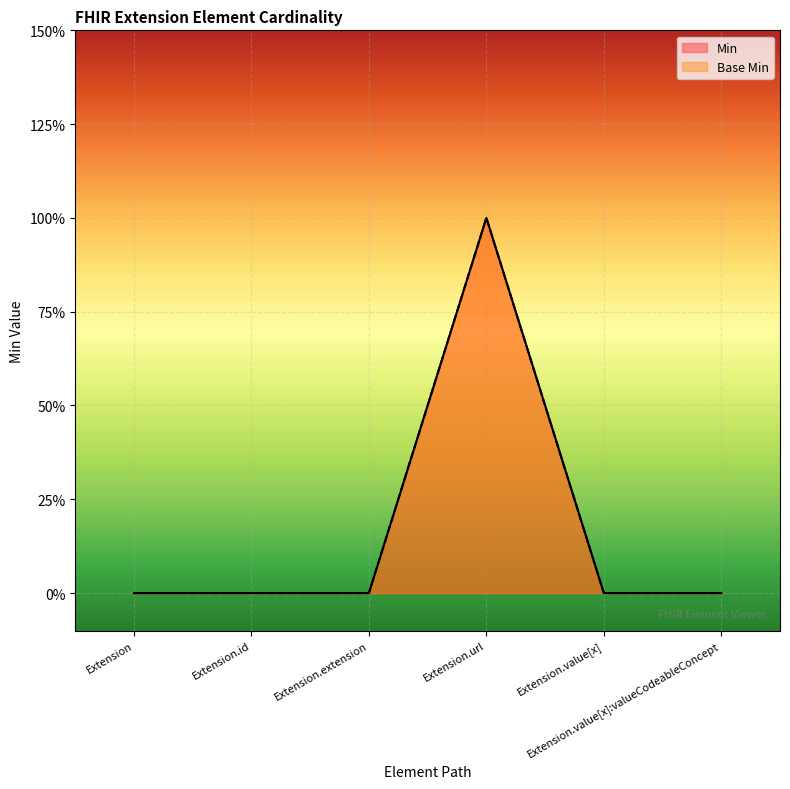

Reading right to left, list all the values displayed in this chart.

Min: Extension.value[x]:valueCodeableConcept=0	Extension.value[x]=0	Extension.url=1	Extension.extension=0	Extension.id=0	Extension=0
Base Min: Extension.value[x]:valueCodeableConcept=0	Extension.value[x]=0	Extension.url=1	Extension.extension=0	Extension.id=0	Extension=0